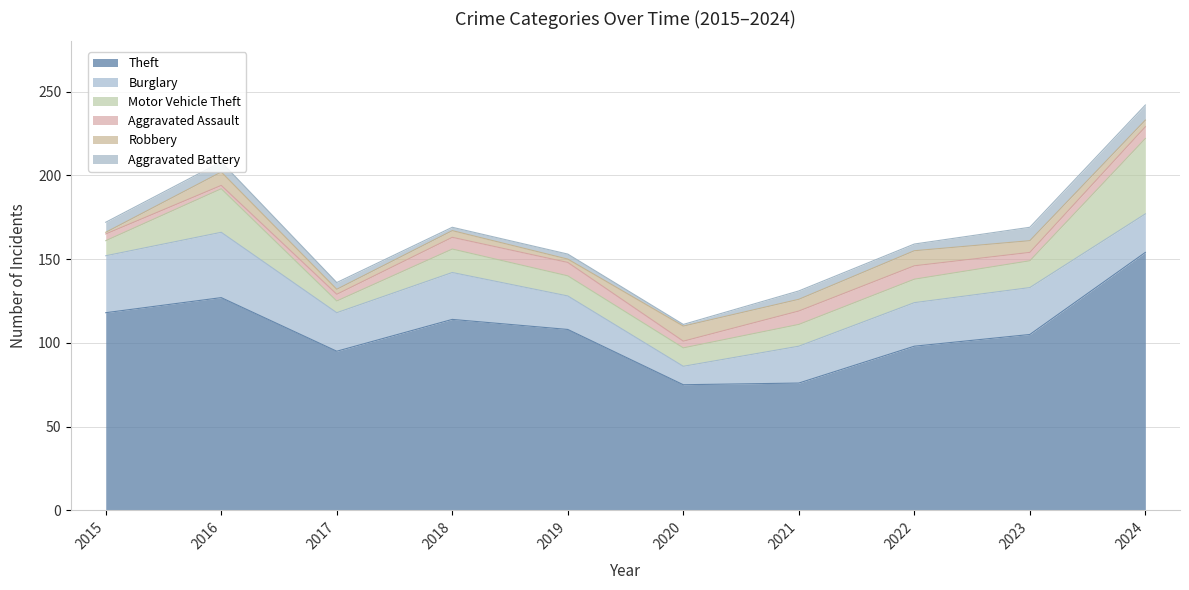

Which has a higher value, 2021 or 2015?

2015